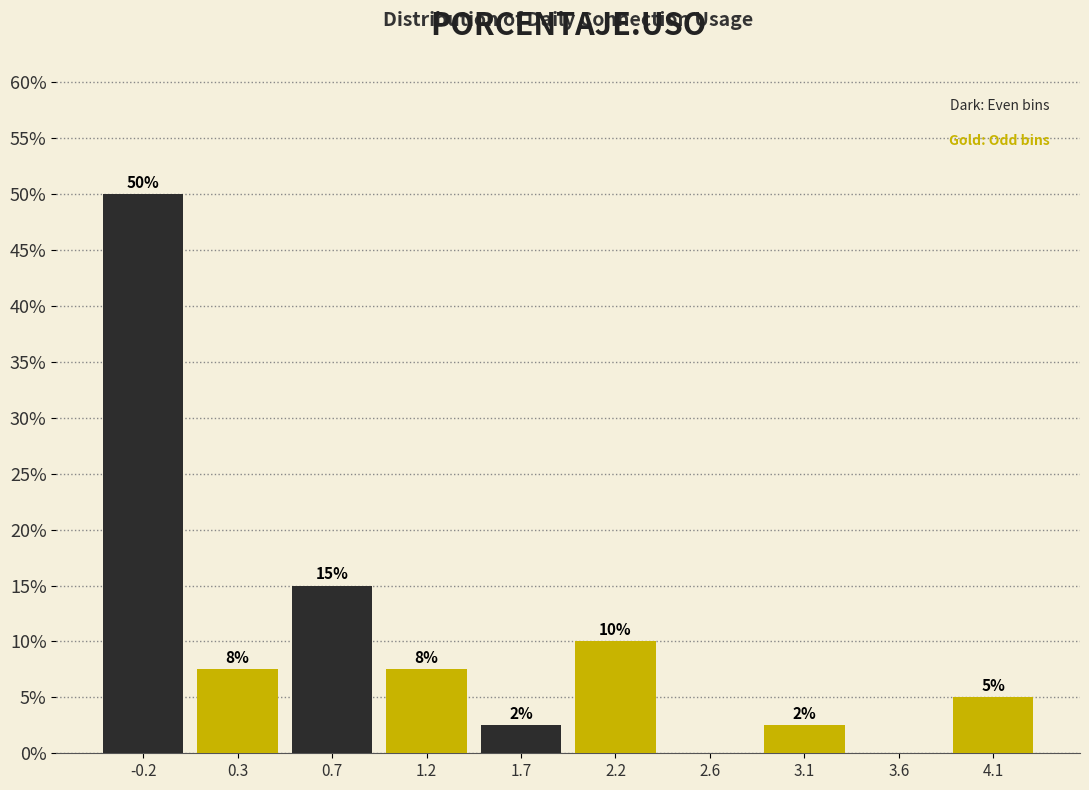

Over which range of the x-axis is the bar tallest?

-0.45 to 0.00